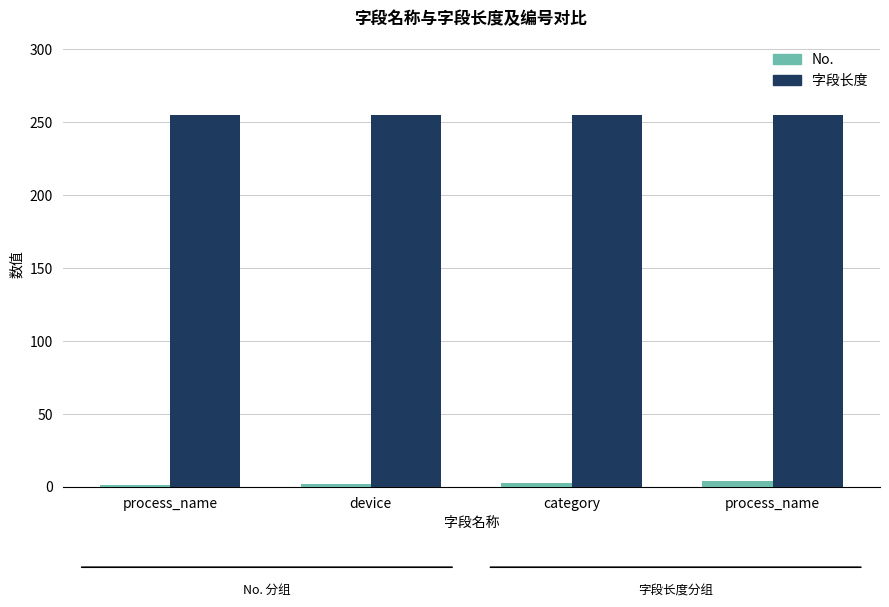

Reading left to right, list all the values displayed in this chart.

No.: process_name=1	device=2	category=3	process_name=4
字段长度: process_name=255	device=255	category=255	process_name=255